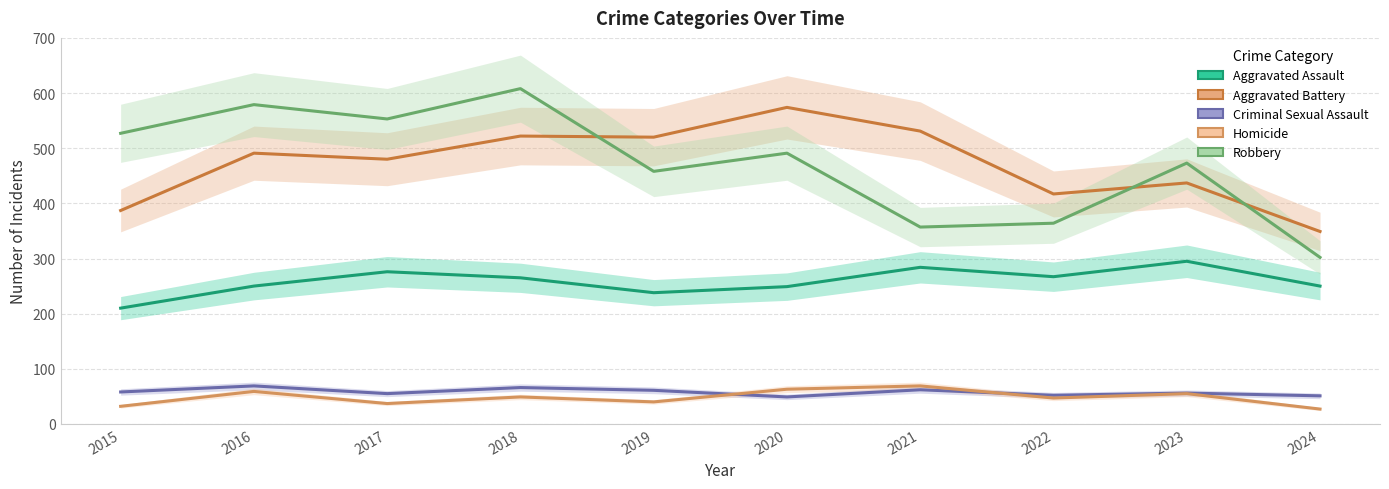

List the labels in order of Robbery value, largest first.

2018, 2016, 2017, 2015, 2020, 2023, 2019, 2022, 2021, 2024